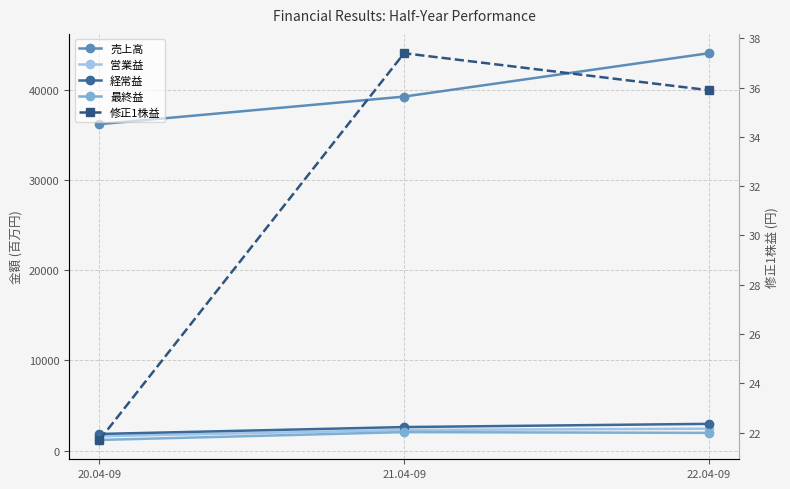

What is the label of the 3rd point from the right?

20.04-09